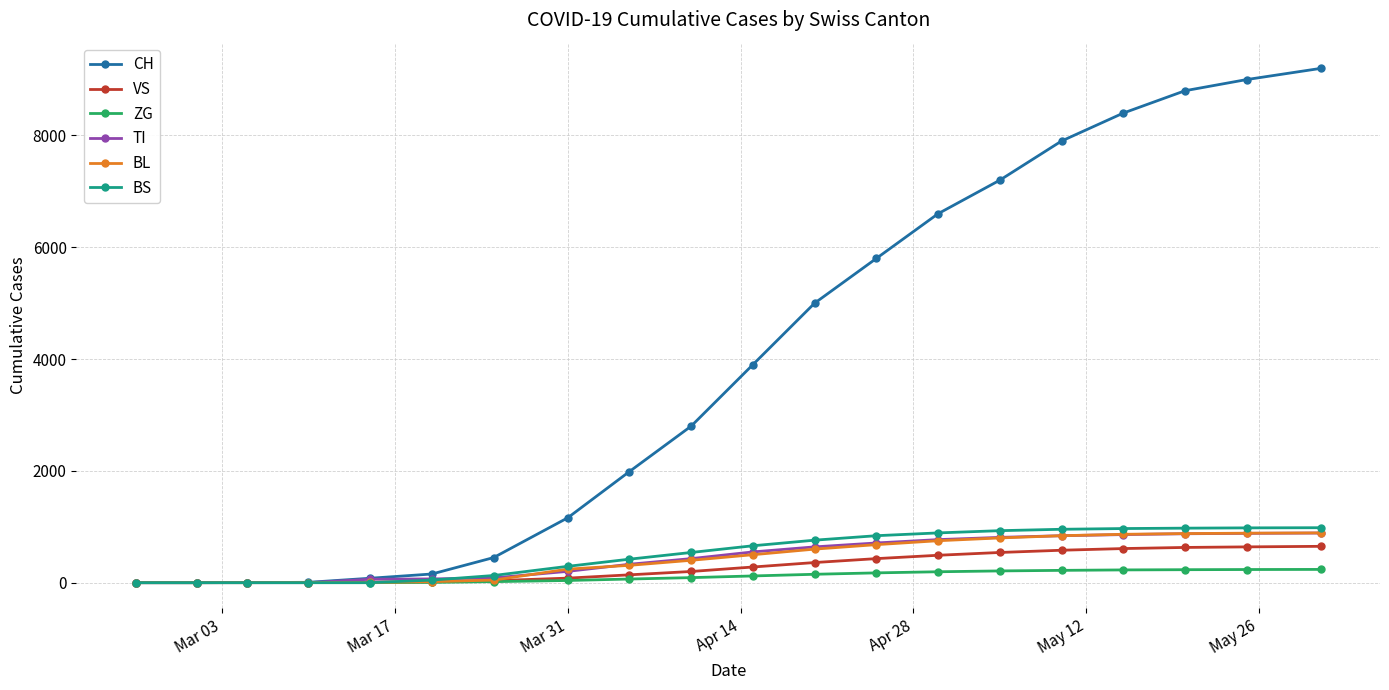

Which series has the largest total across all categories?

CH